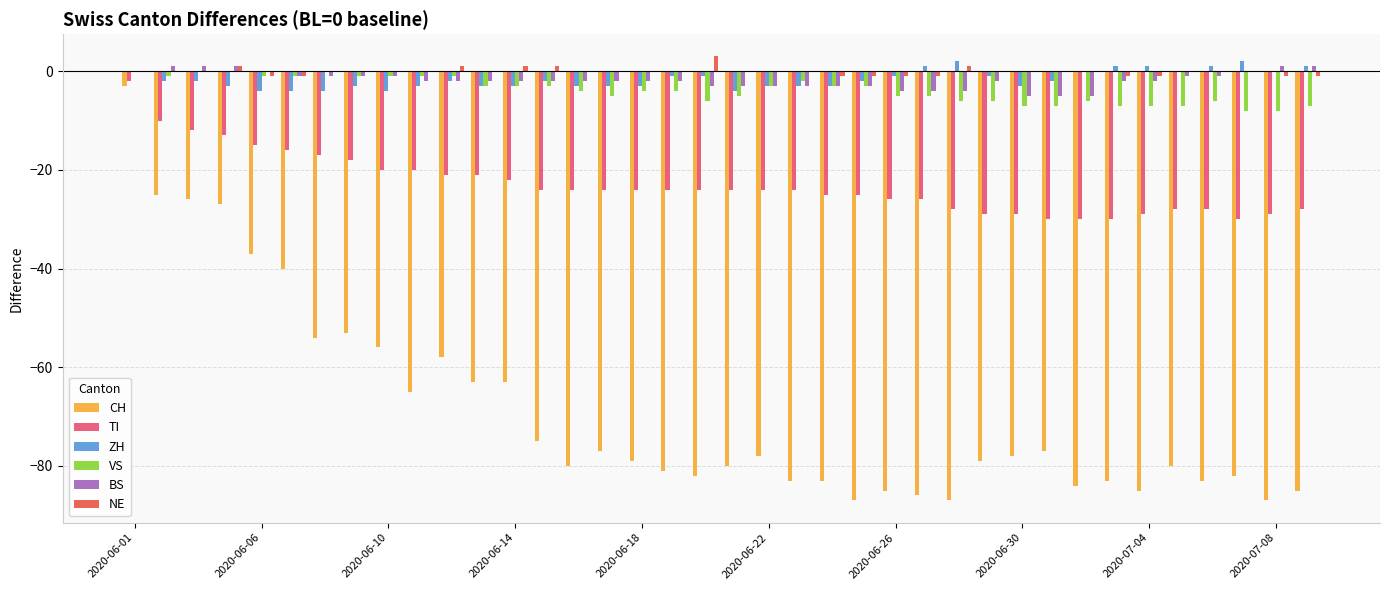

What is the greatest value displayed?

3